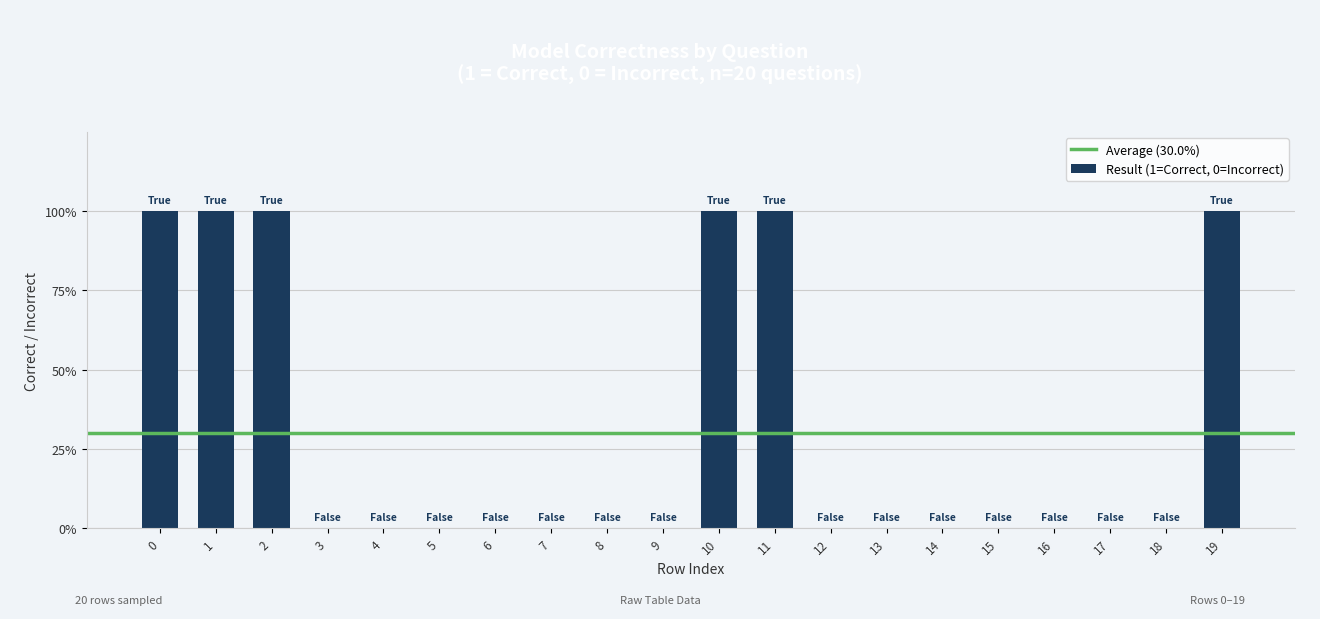

Reading right to left, what are all the values shown in this chart?

19=1	18=0	17=0	16=0	15=0	14=0	13=0	12=0	11=1	10=1	9=0	8=0	7=0	6=0	5=0	4=0	3=0	2=1	1=1	0=1